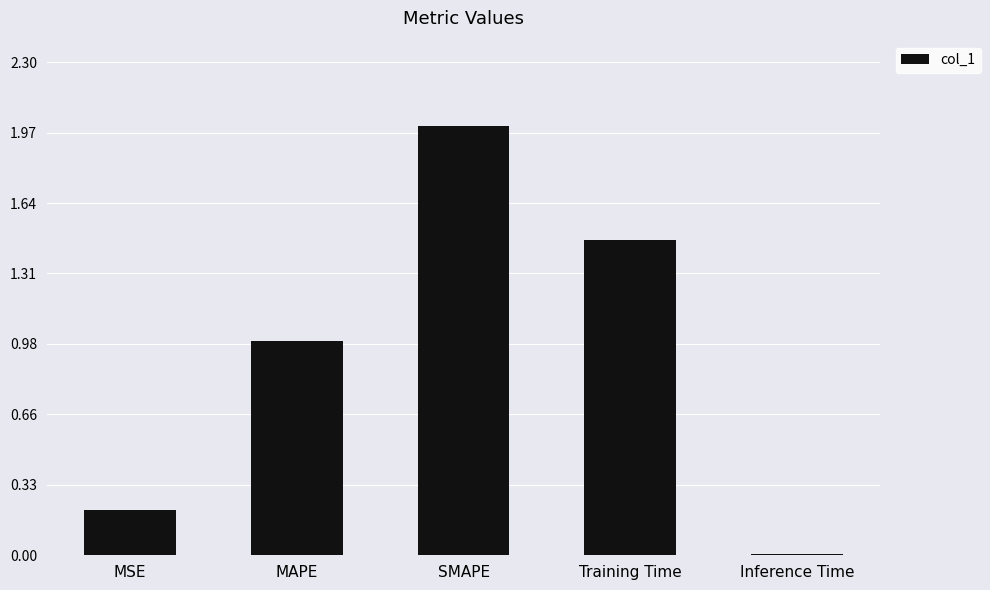

What is the label of the 1st bar from the left?

MSE